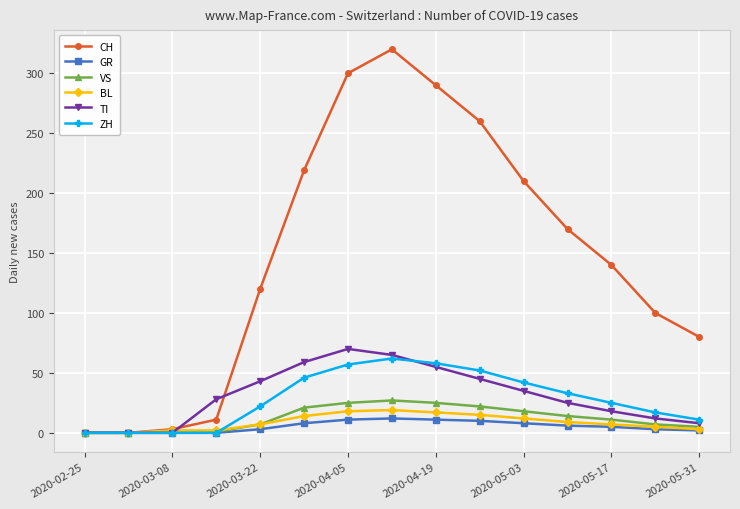

Which series has the largest total across all categories?

CH